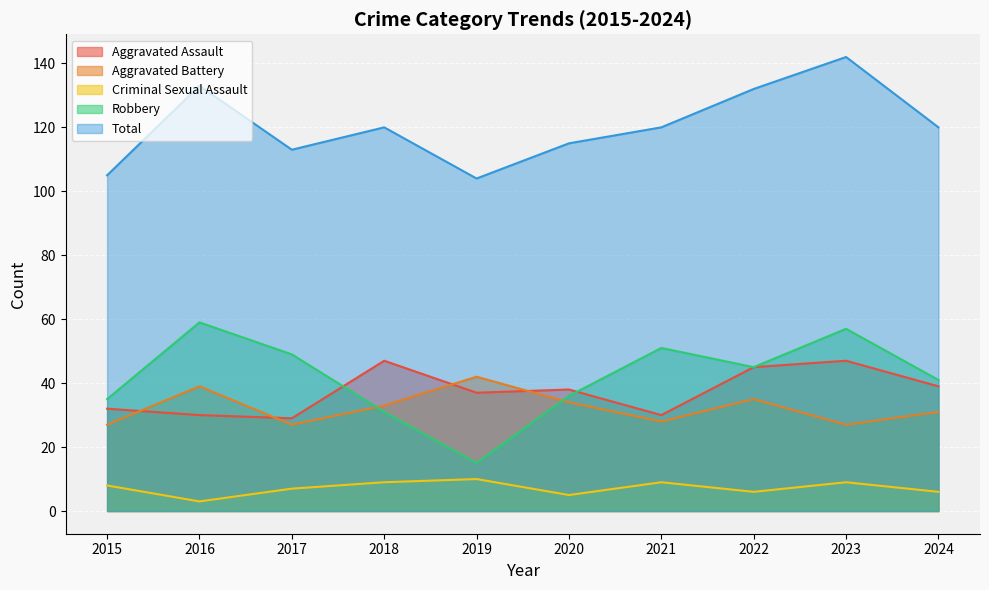

How many lines are shown in the chart?

5